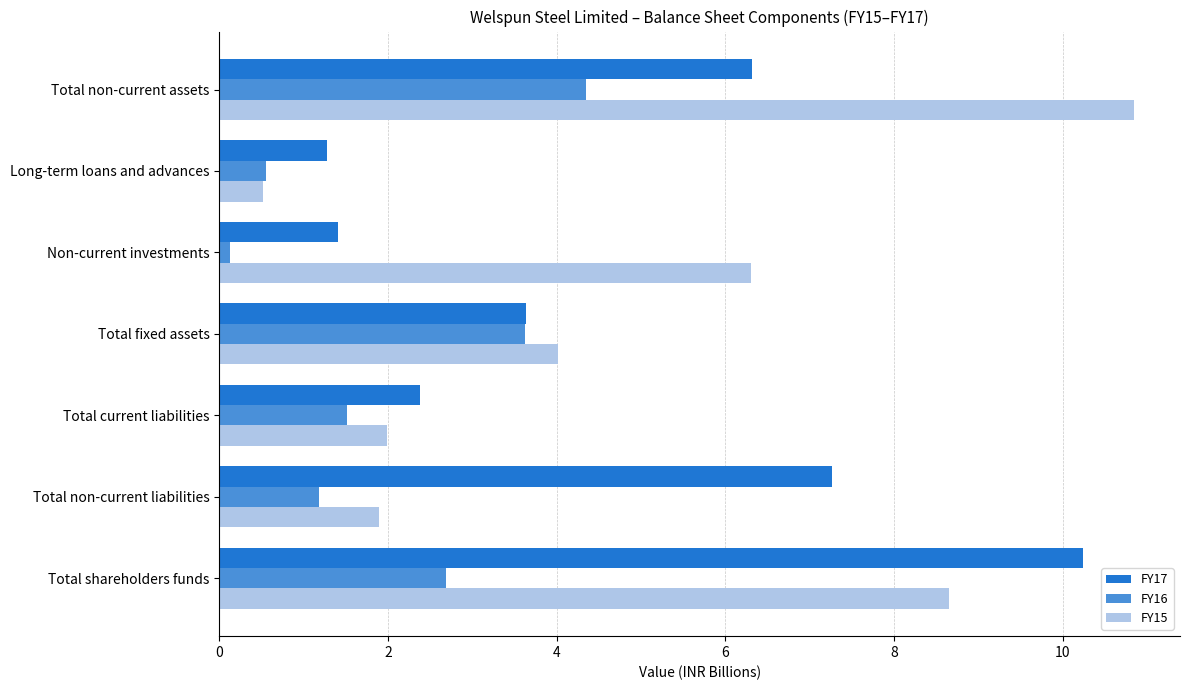

What is the approximate value of FY16 at Total shareholders funds?

2.7